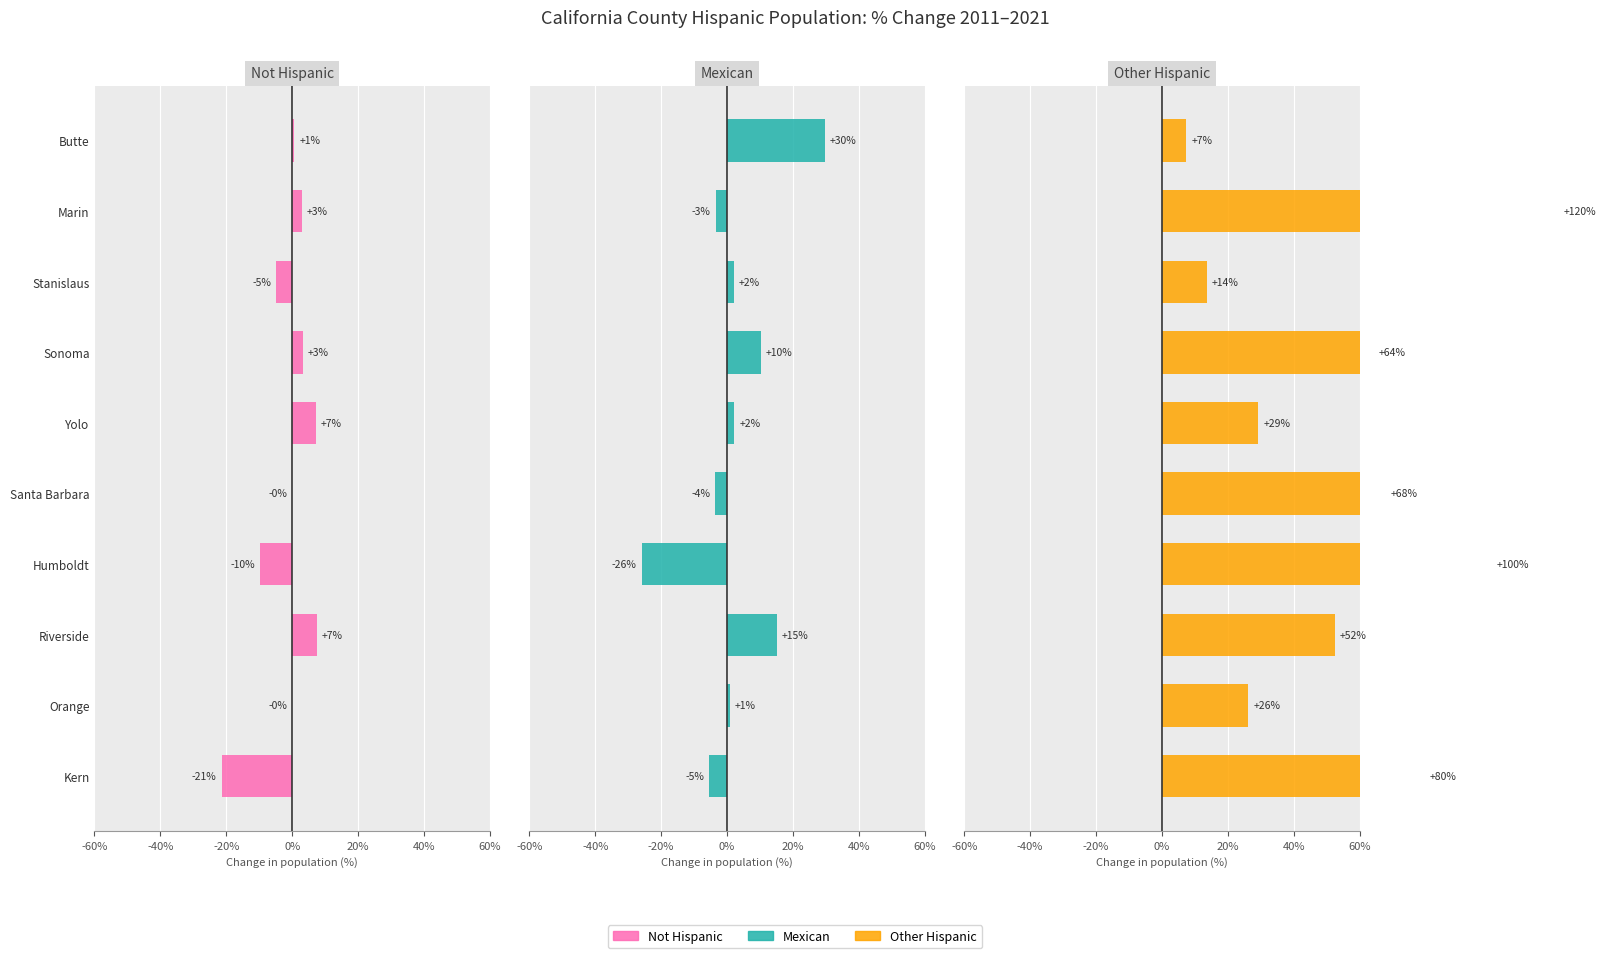

Which series has the largest total across all categories?

Other Hispanic